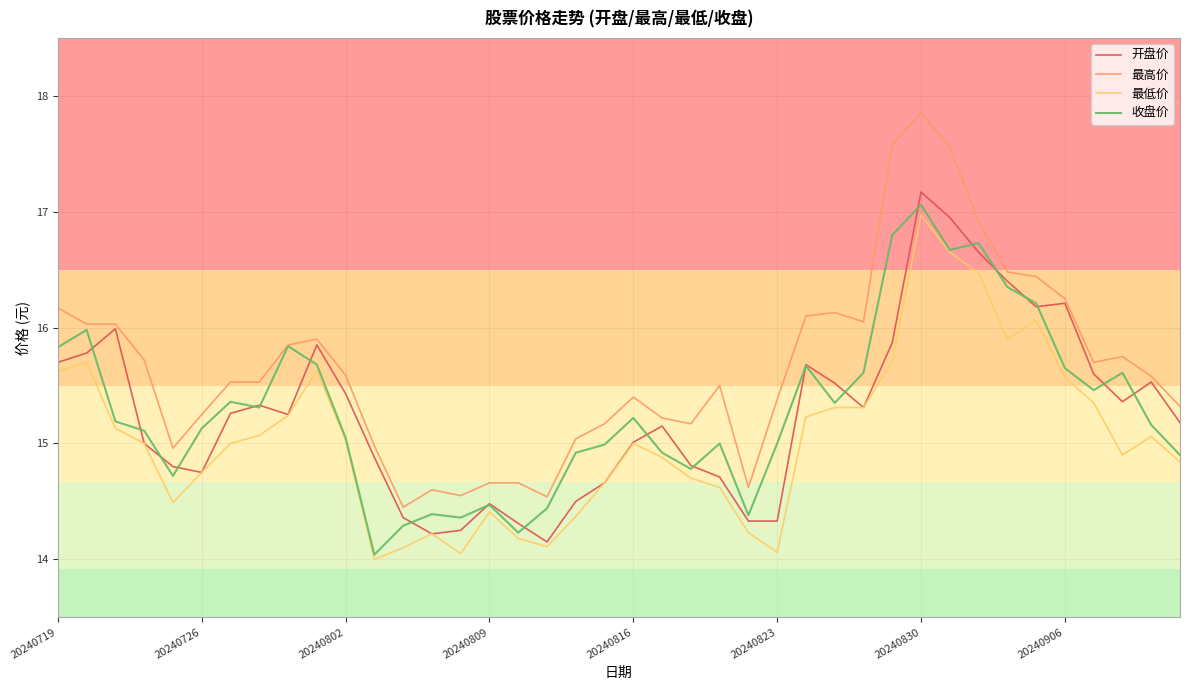

True or false: 最高价 and 最低价 cross at least once.

False